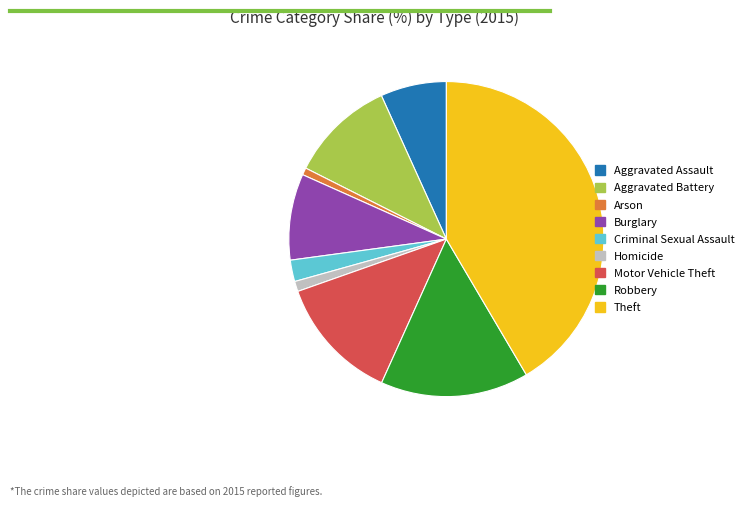

The Robbery slice represents 5% of the pie. True or false?

False